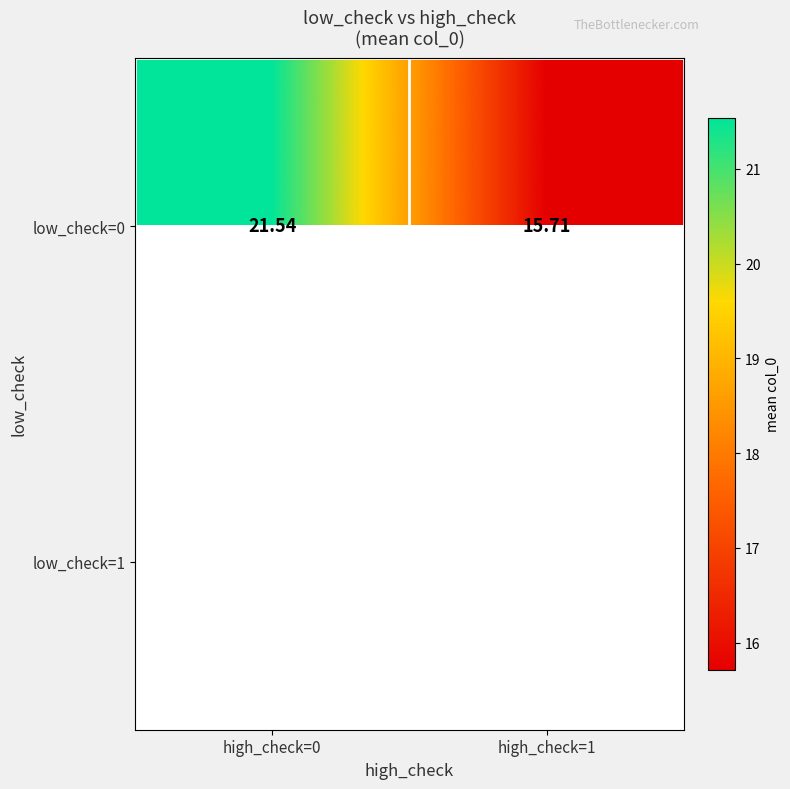

How many series are shown in this chart?

2